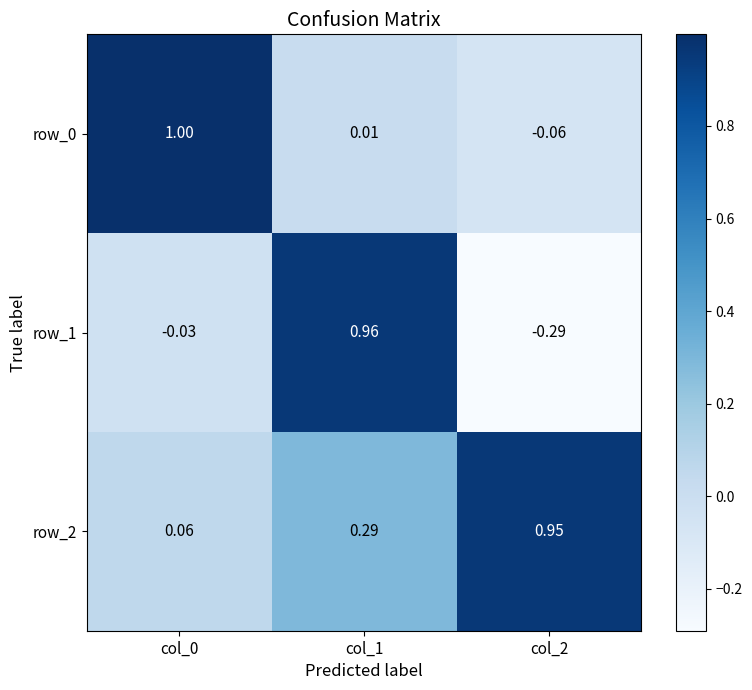

Is the value of row_1 at col_1 greater than the value of row_2 at col_1?

Yes